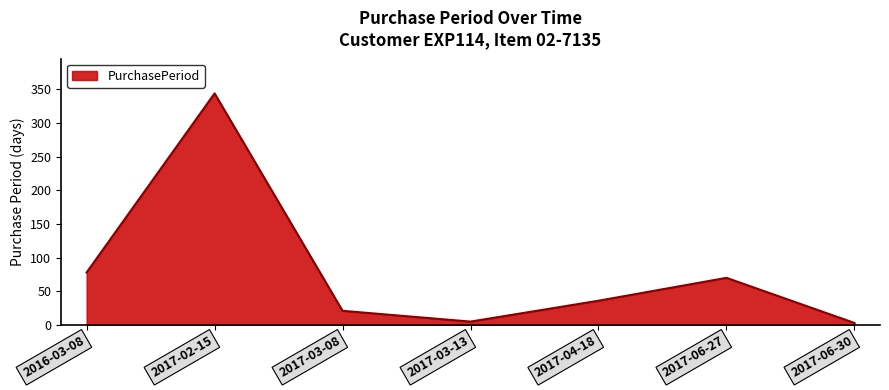

Reading left to right, list all the values displayed in this chart.

2016-03-08=78	2017-02-15=344	2017-03-08=21	2017-03-13=5	2017-04-18=36	2017-06-27=70	2017-06-30=3